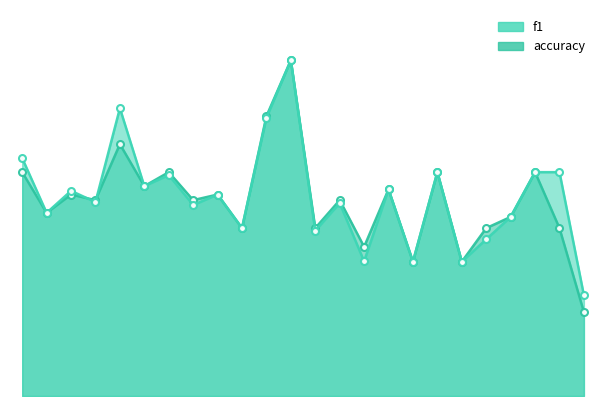

Which series has the largest range (max minus min)?

accuracy